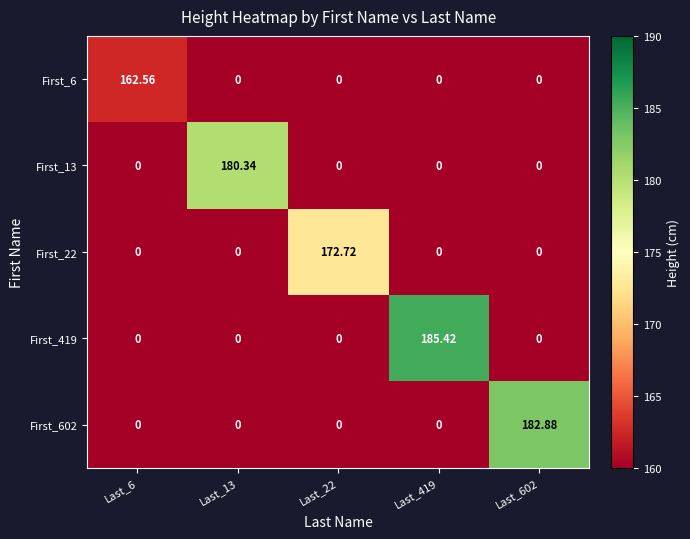

At how many categories does at least one series exceed 125?

5